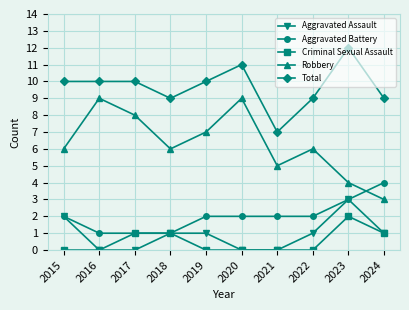

What is the maximum value shown in the chart?

12